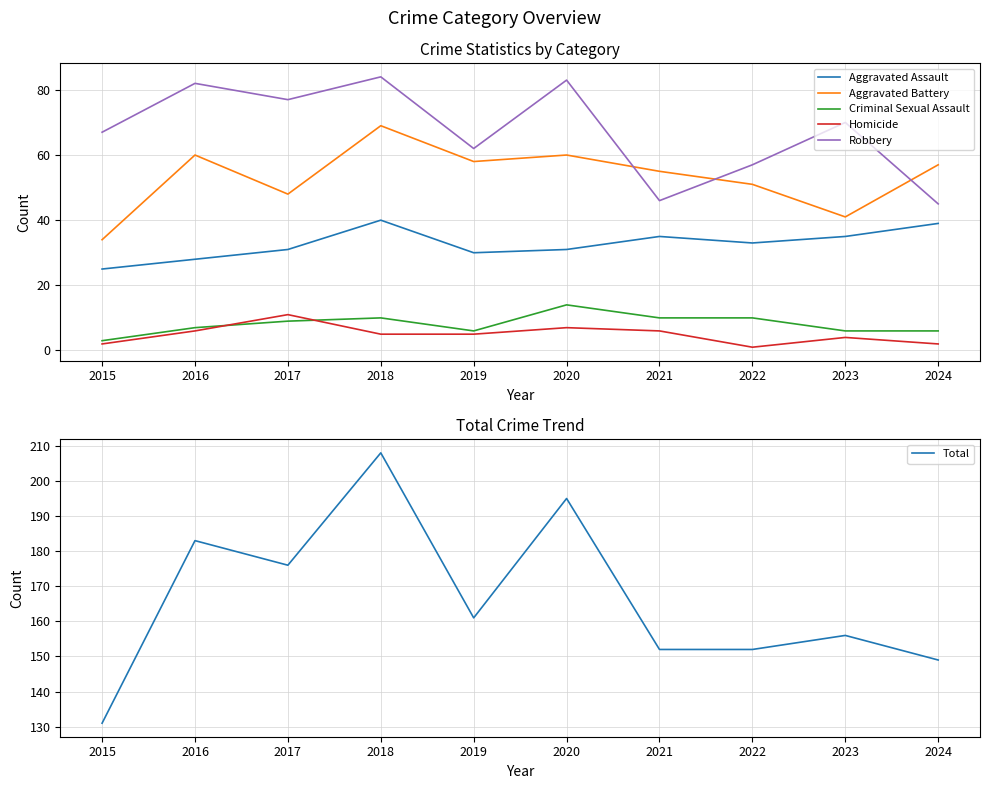

Does the chart display data point markers on the line(s)?

No